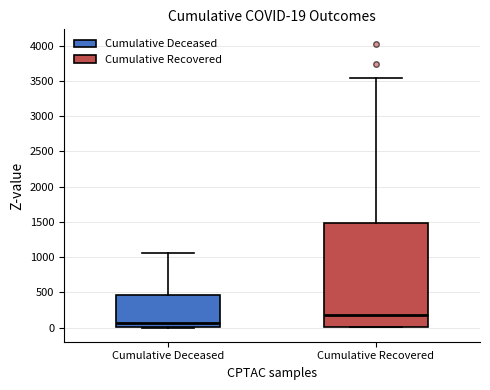

Which box has the lowest median line?

Cumulative Deceased